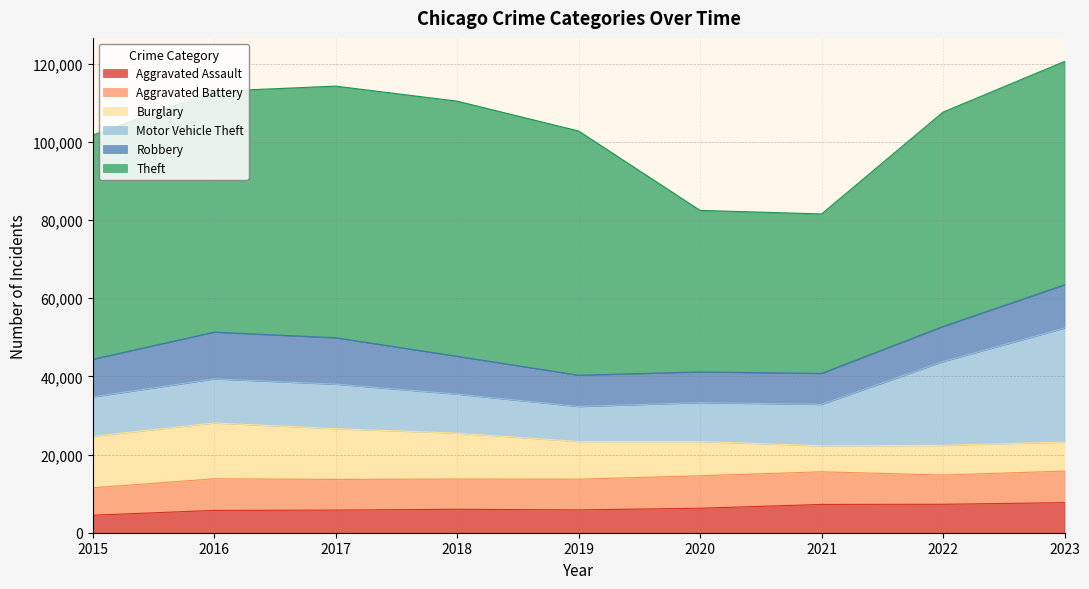

List the labels in order of Robbery value, smallest first.

2020, 2021, 2019, 2022, 2015, 2018, 2023, 2017, 2016